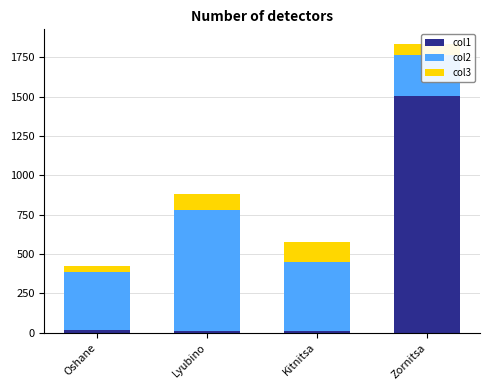

How many groups of bars are there?

4